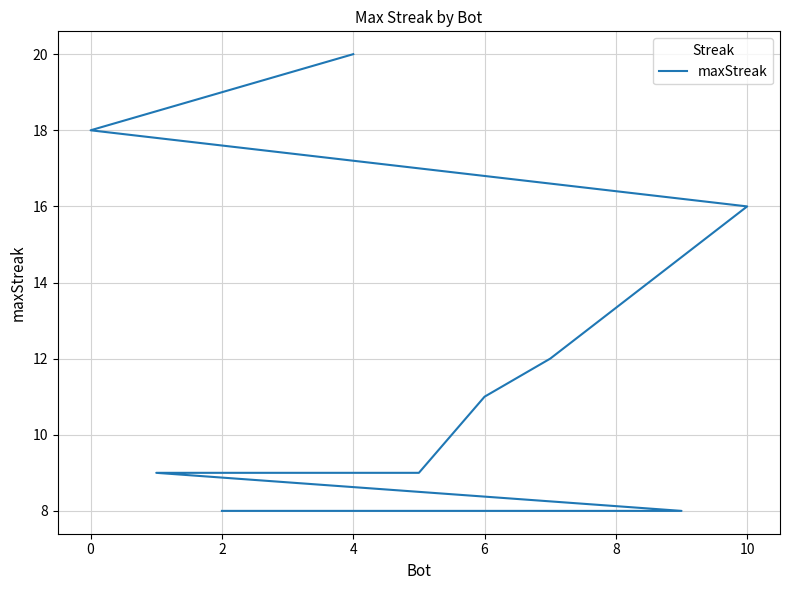

The value at 12 is 6. True or false?

False